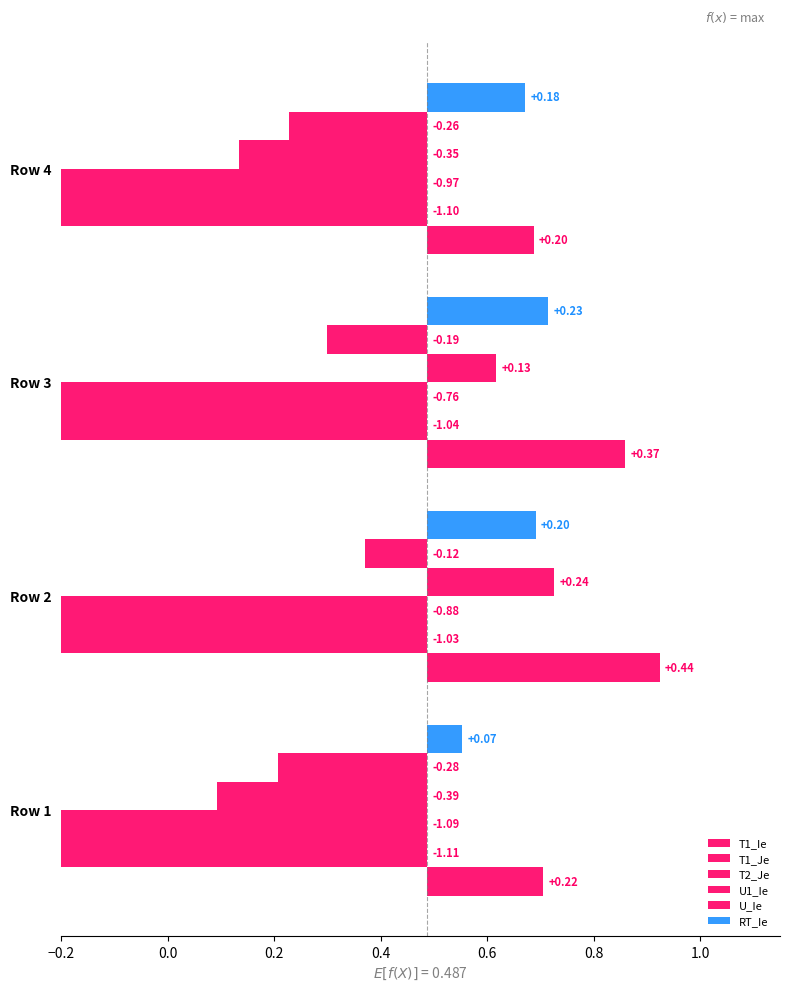

What is the difference between the T1_Je values at Row 2 and Row 1?

0.1